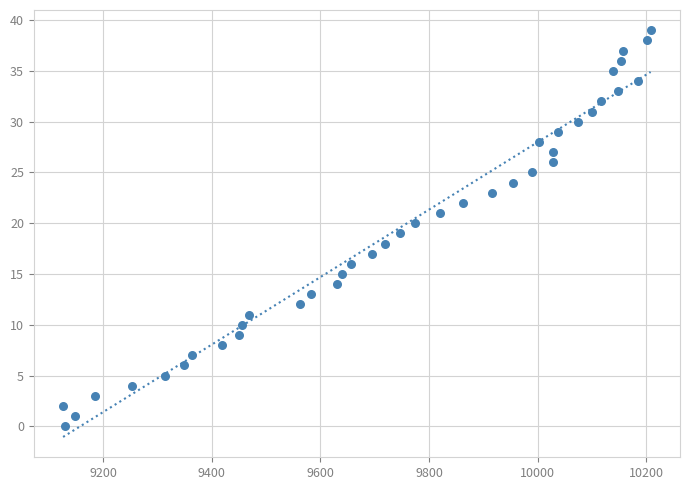

What is the range of Y values (max minus min)?

39